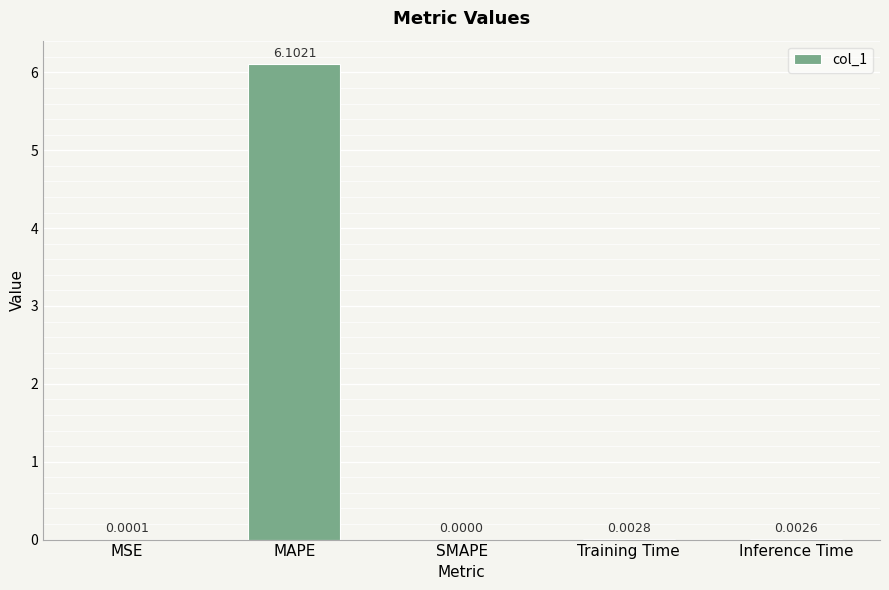

What is the sum of the values at Training Time and MAPE?

6.1